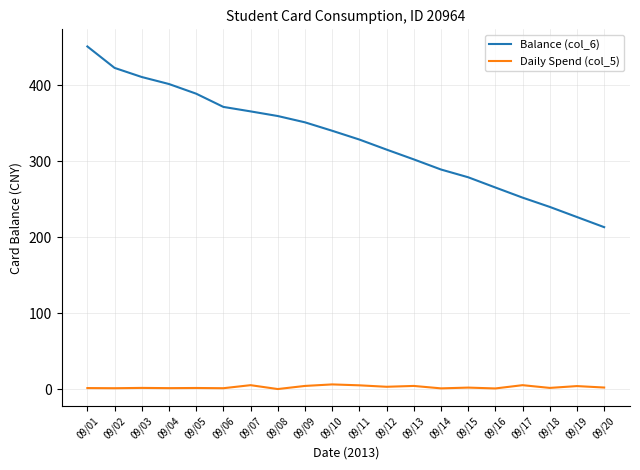

Which series has the widest spread of values?

Balance (col_6)